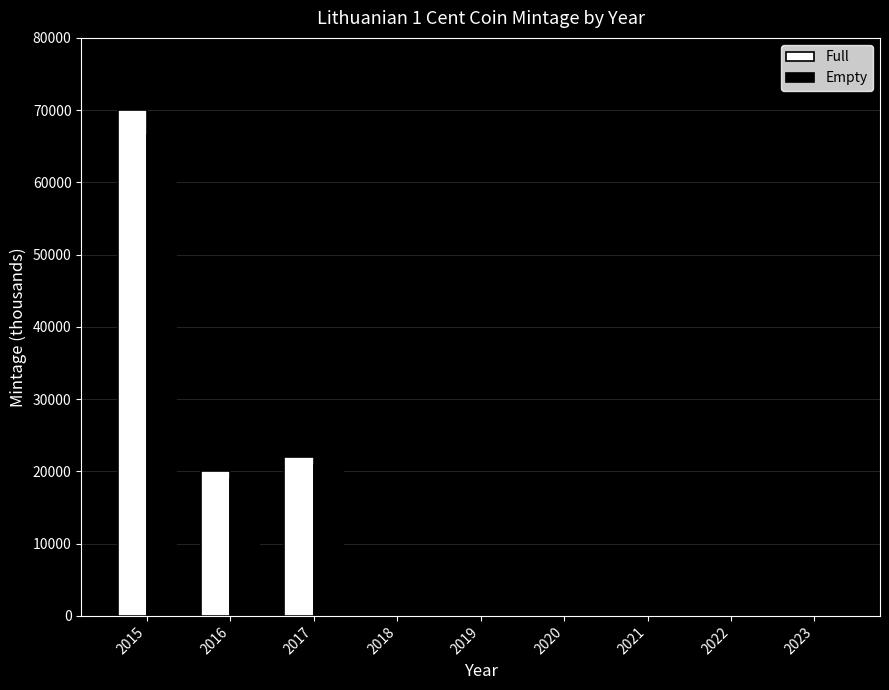

What is the sum of the Full values at 2019 and 2020?

12.0